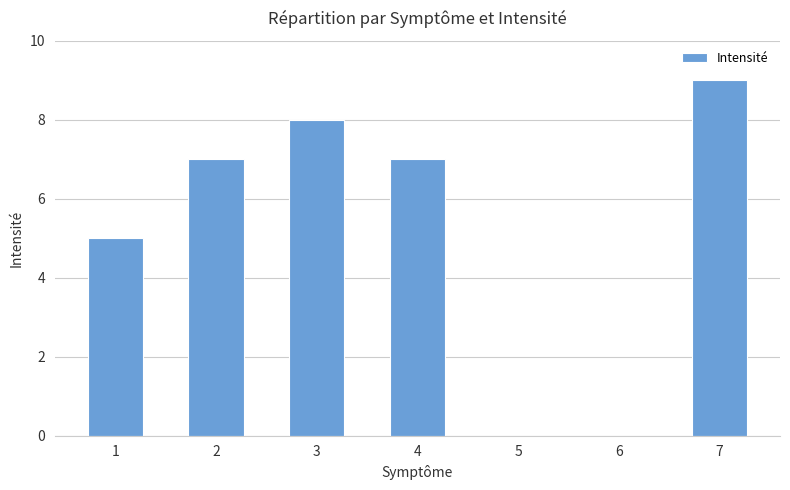

Where is the data nearest to the value 4?

1